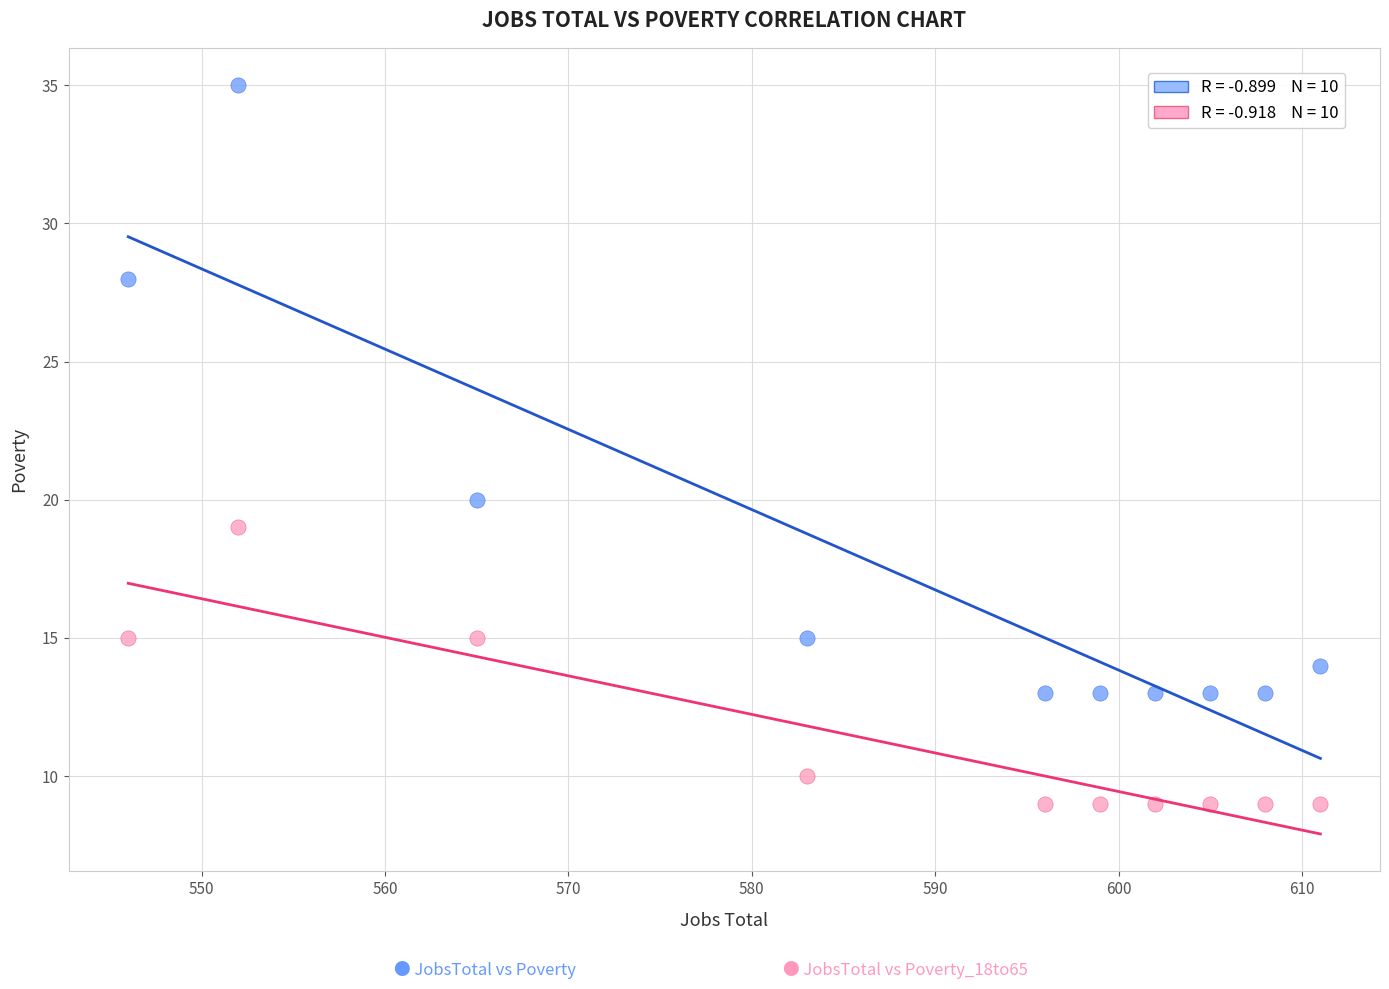

Across all series, what Y value is closest to 22?

20